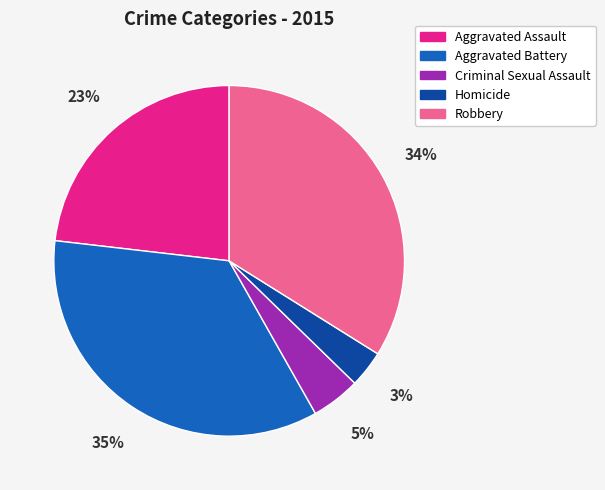

How many segments does this pie chart have?

5